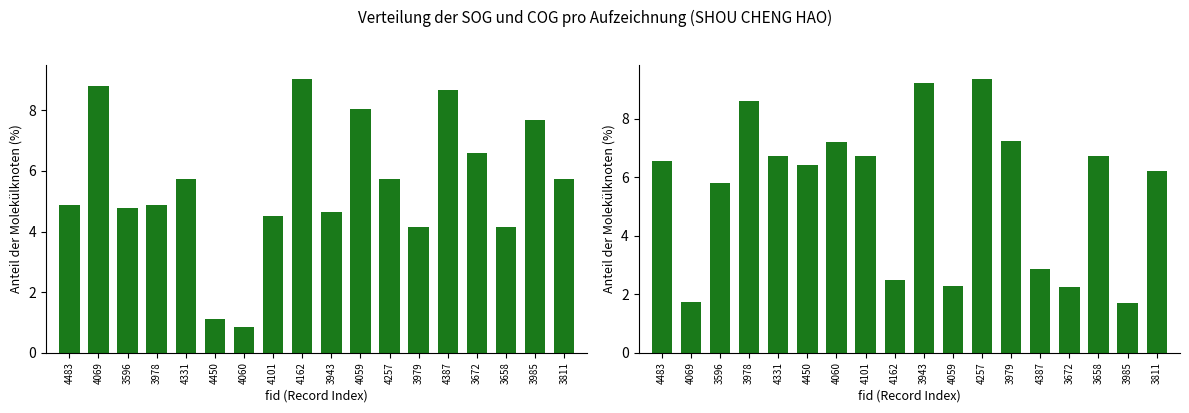

What is the difference between the SOG values at 3658 and 4387?

4.5